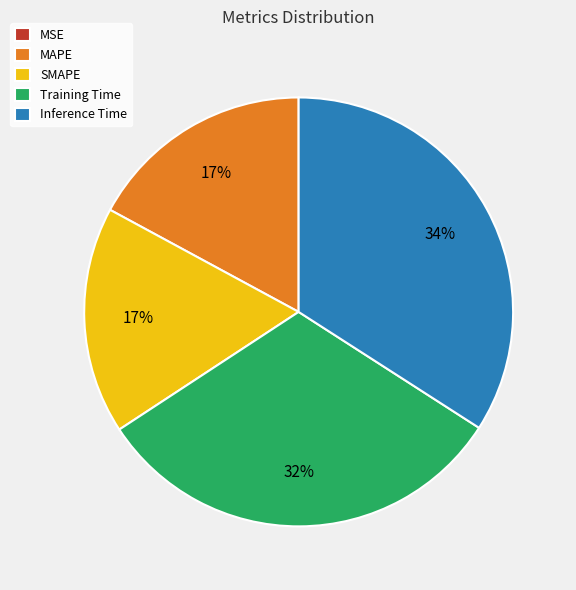

Does any single category account for the majority?

No